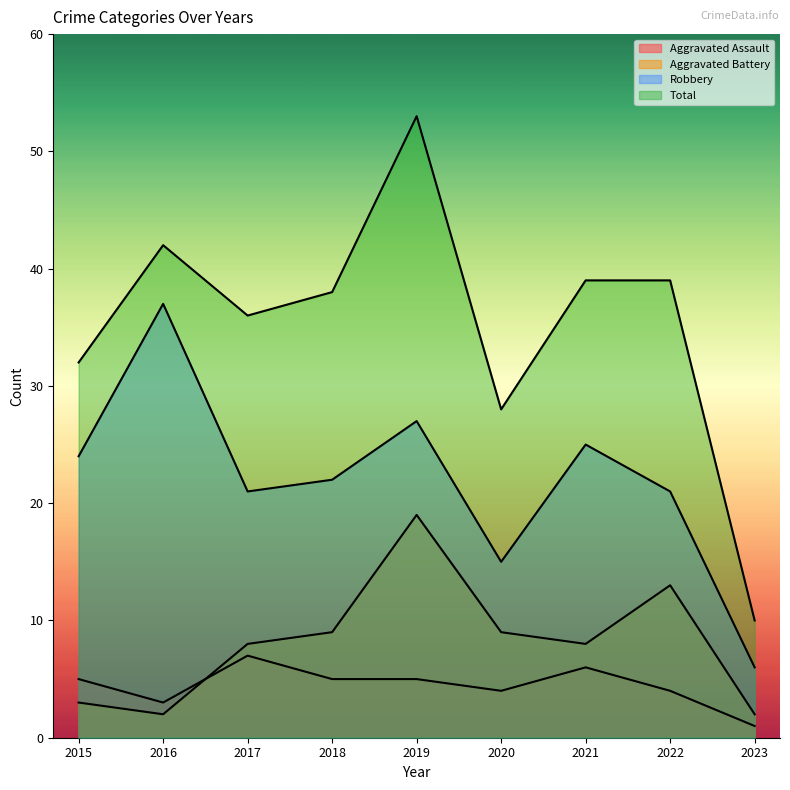

How many values in the Aggravated Battery series exceed 8?

4